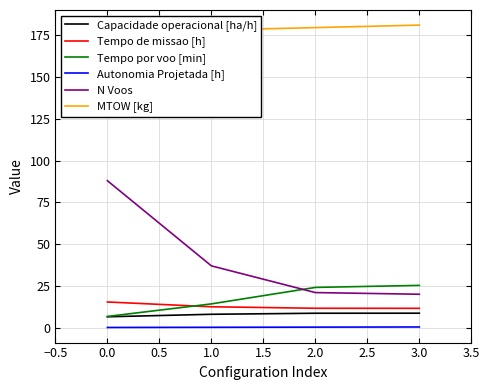

Which series has the largest range (max minus min)?

N Voos